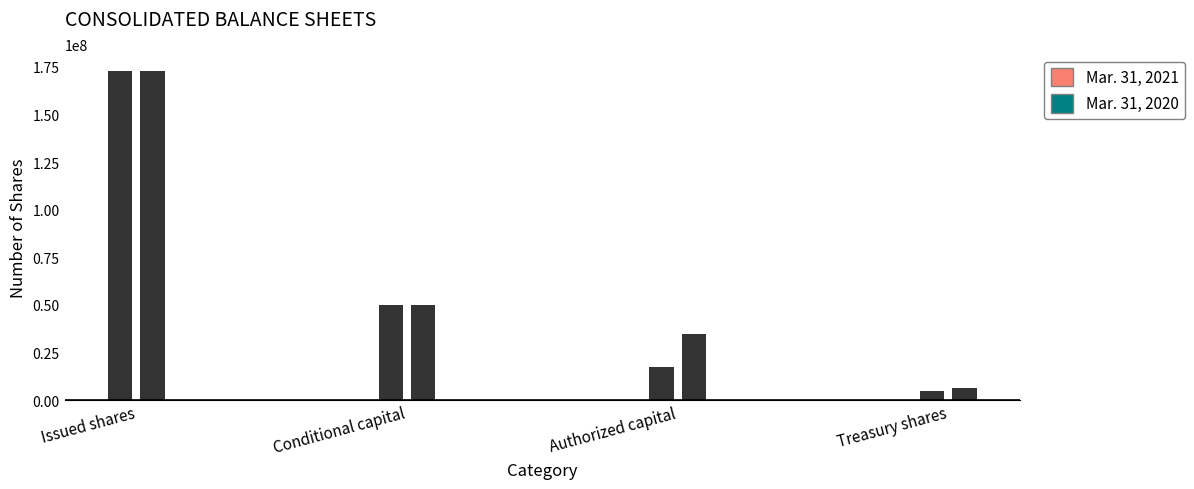

What is the average value of the Mar. 31, 2021 series?

61303931